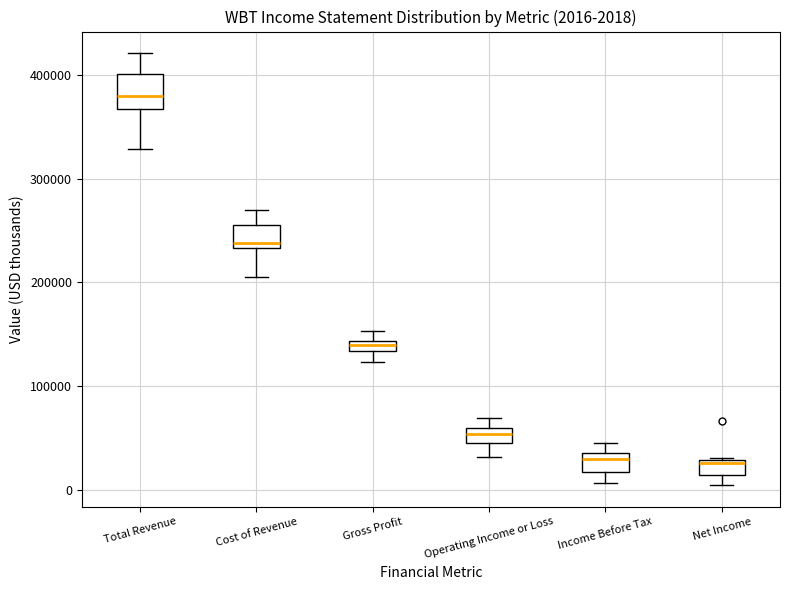

Which box has the highest median line?

Total Revenue